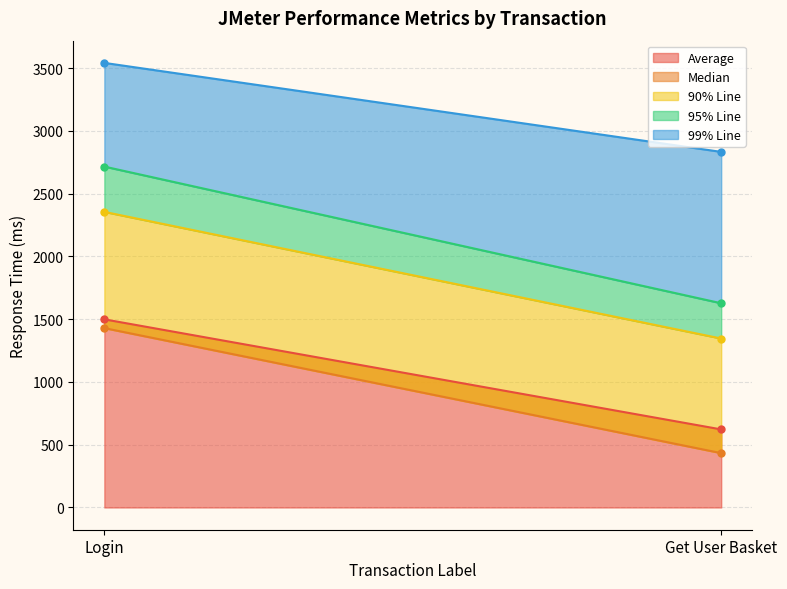

What is the value of the Average point at the 1st from the left?

1499.0